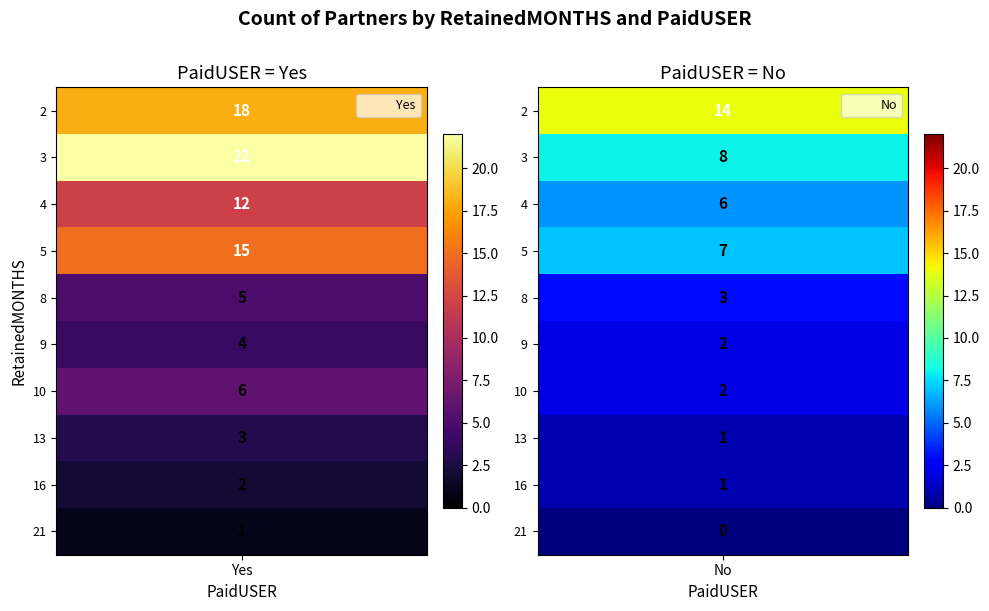

Rank the categories by value from lowest to highest.

No_21, Yes_21, No_13, No_16, Yes_16, No_9, No_10, Yes_13, No_8, Yes_9, Yes_8, Yes_10, No_4, No_5, No_3, Yes_4, No_2, Yes_5, Yes_2, Yes_3